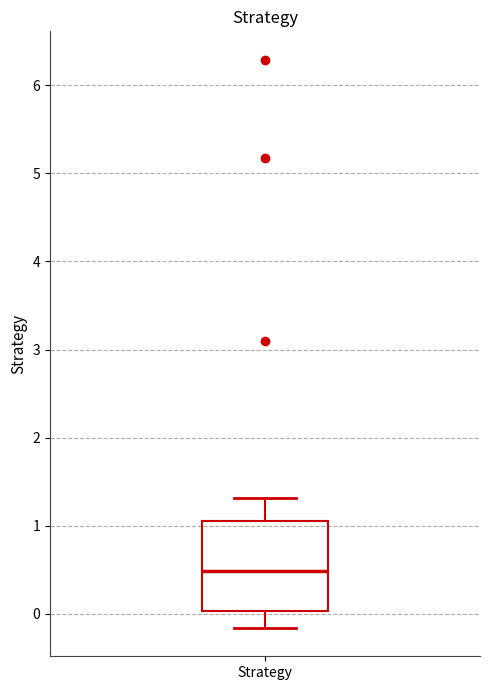

Transcribe this box plot: give where the median line is, the range the box spans, and where the two whiskers end, as read against the y-axis. The values are not printed on the chart, so give them approximately, as read against the axis.

median 0.5, box 0.0 to 1.1, whiskers -0.2 to 1.3